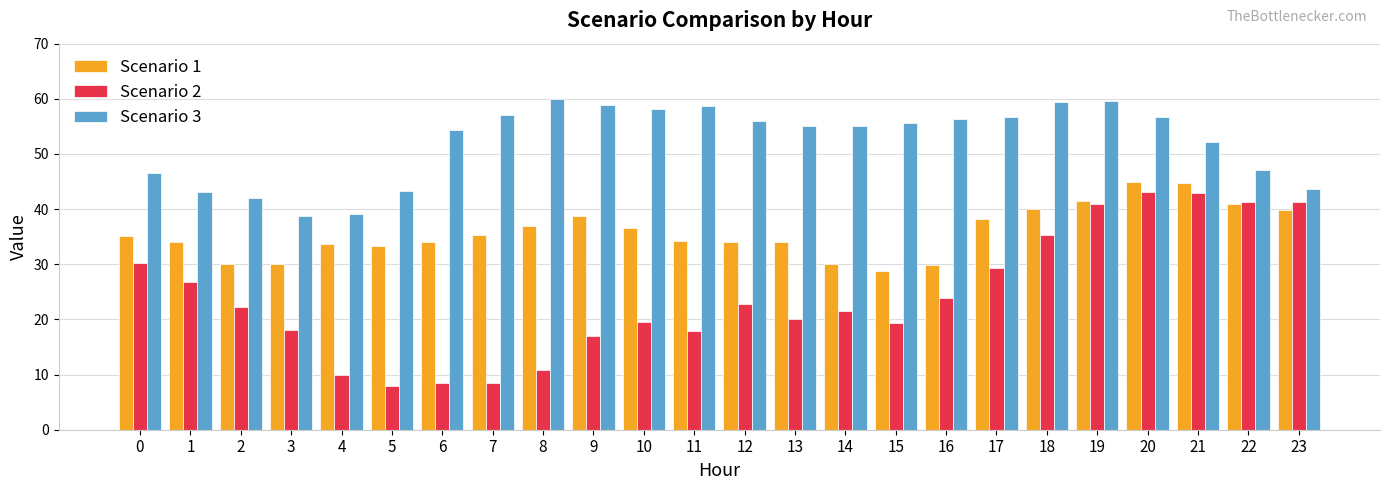

Which series has the widest spread of values?

Scenario 2